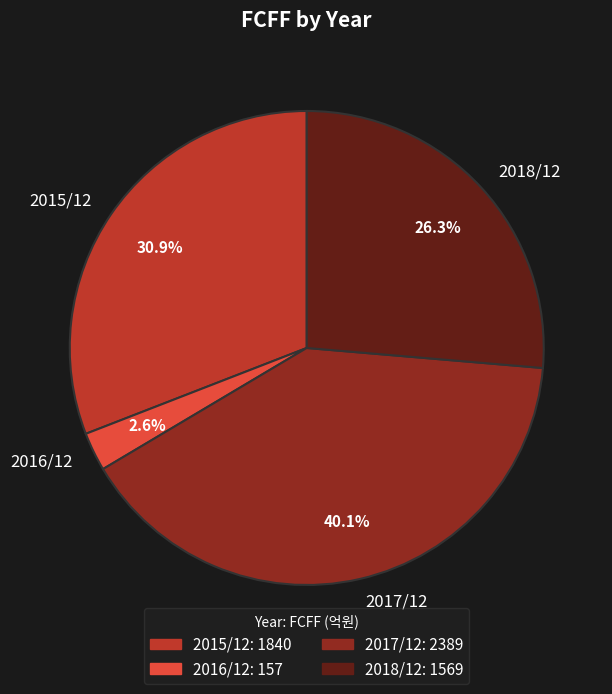

Rank the categories by value from highest to lowest.

2017/12, 2015/12, 2018/12, 2016/12